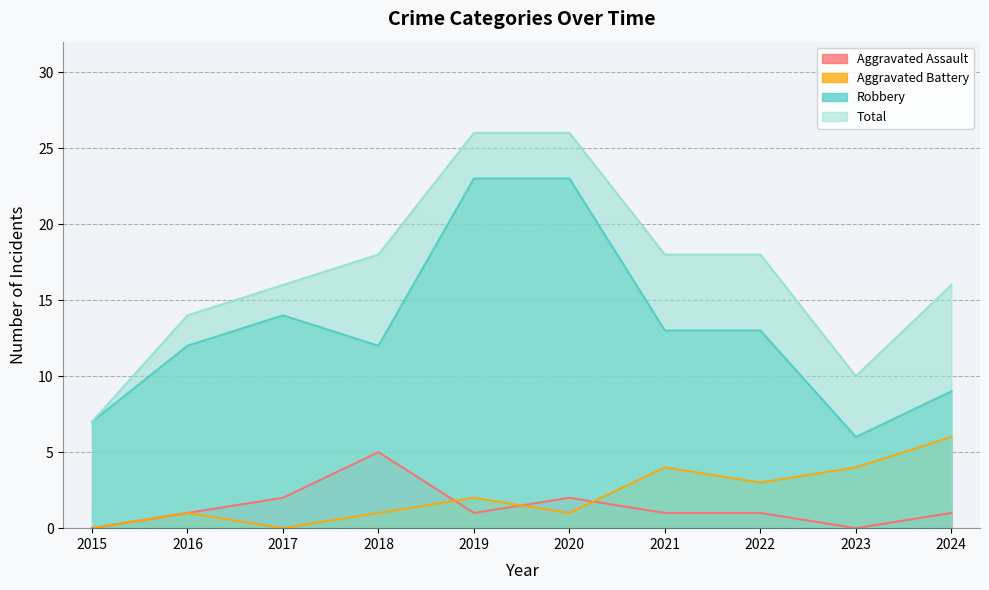

How many series are shown in this chart?

4